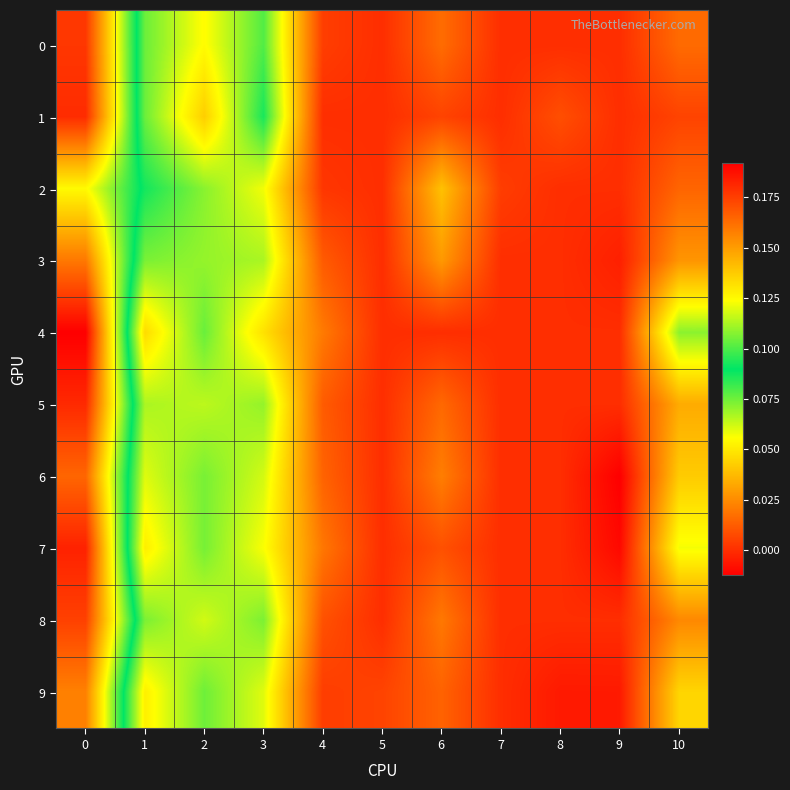

Reading left to right, what are all the values shown in this chart?

0: 0=0.2	1=0.1	2=0.1	3=0.1	4=0.0	5=0.0	6=0.0	7=0.0	8=0.0	9=0.0	10=0.0
1: 0=0.2	1=0.1	2=0.0	3=0.1	4=0.0	5=0.0	6=0.0	7=0.0	8=0.0	9=0.0	10=0.0
2: 0=0.1	1=0.1	2=0.1	3=0.1	4=0.0	5=0.0	6=0.0	7=0.0	8=0.0	9=0.0	10=0.0
3: 0=0.2	1=0.1	2=0.1	3=0.1	4=0.0	5=0.0	6=0.0	7=0.0	8=0.0	9=-0.0	10=0.0
4: 0=0.2	1=0.0	2=0.1	3=0.0	4=0.0	5=0.0	6=0.0	7=0.0	8=0.0	9=0.0	10=0.1
5: 0=0.2	1=0.1	2=0.1	3=0.1	4=0.0	5=0.0	6=0.0	7=0.0	8=0.0	9=0.0	10=0.0
6: 0=0.2	1=0.1	2=0.1	3=0.1	4=0.0	5=0.0	6=0.0	7=0.0	8=0.0	9=-0.0	10=0.0
7: 0=0.2	1=0.1	2=0.1	3=0.1	4=0.0	5=0.0	6=0.0	7=0.0	8=0.0	9=-0.0	10=0.1
8: 0=0.2	1=0.1	2=0.1	3=0.1	4=0.0	5=0.0	6=0.0	7=0.0	8=0.0	9=0.0	10=0.0
9: 0=0.2	1=0.1	2=0.1	3=0.1	4=0.0	5=0.0	6=0.0	7=0.0	8=-0.0	9=-0.0	10=0.0